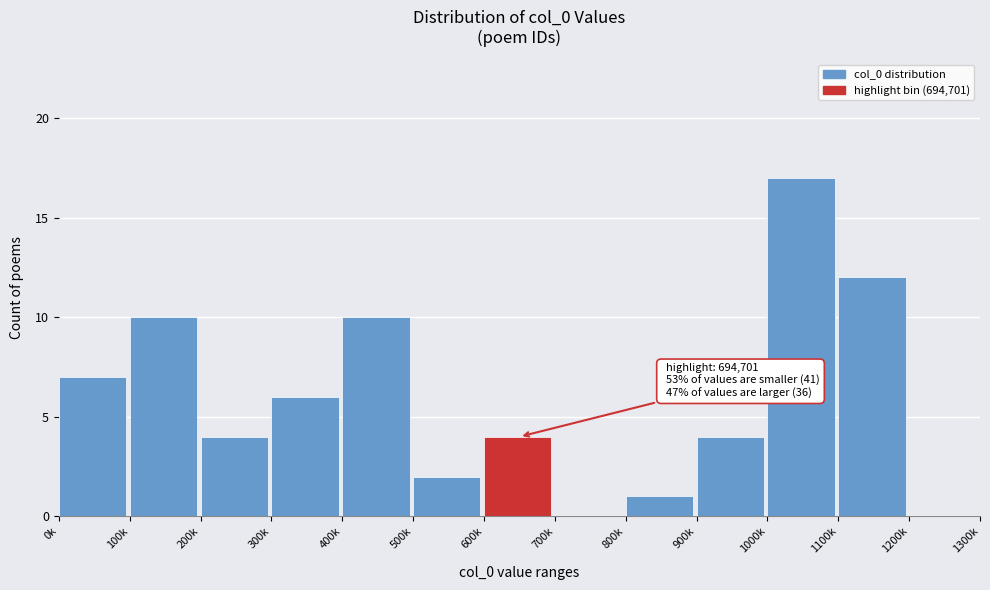

Reading left to right, extract all data points from this chart.

0k=7	100k=10	200k=4	300k=6	400k=10	500k=2	600k=4	700k=0	800k=1	900k=4	1000k=17	1100k=12	1200k=0